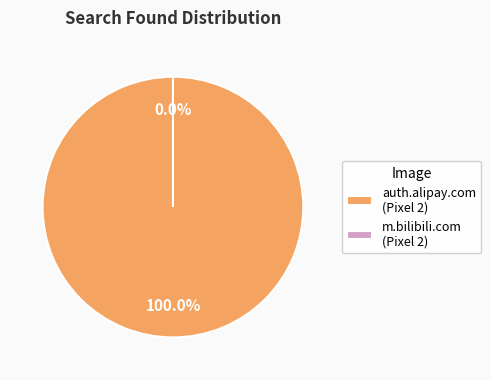

Count the number of slices in the pie.

2